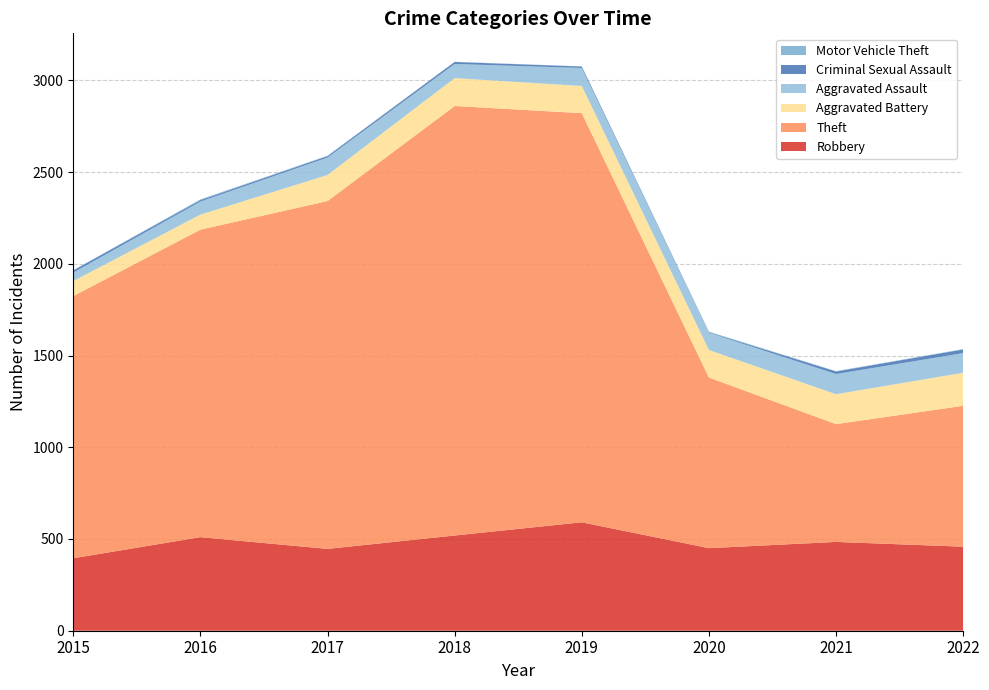

Reading left to right, extract all data points from this chart.

Robbery: 2015=395	2016=510	2017=446	2018=519	2019=591	2020=450	2021=484	2022=458
Theft: 2015=1429	2016=1676	2017=1896	2018=2341	2019=2230	2020=930	2021=642	2022=768
Aggravated Battery: 2015=82	2016=82	2017=142	2018=152	2019=148	2020=150	2021=163	2022=180
Aggravated Assault: 2015=46	2016=71	2017=95	2018=77	2019=98	2020=94	2021=110	2022=107
Criminal Sexual Assault: 2015=12	2016=8	2017=8	2018=11	2019=8	2020=3	2021=14	2022=20
Motor Vehicle Theft: 2015=1	2016=4	2017=2	2018=1	2019=1	2020=3	2021=2	2022=2